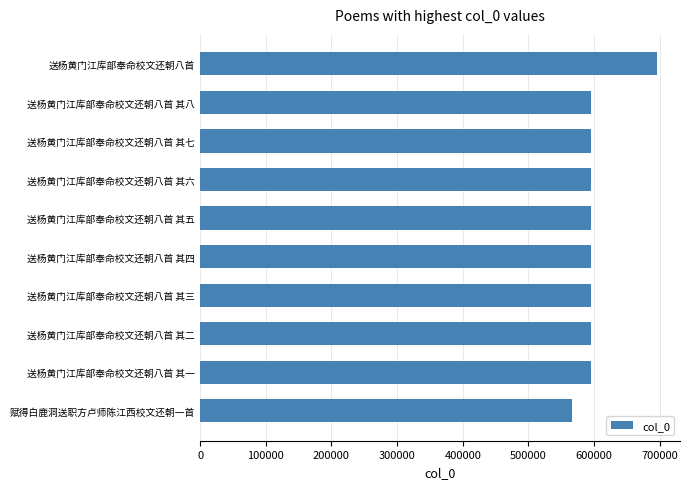

What is the sum of all values?

6019059